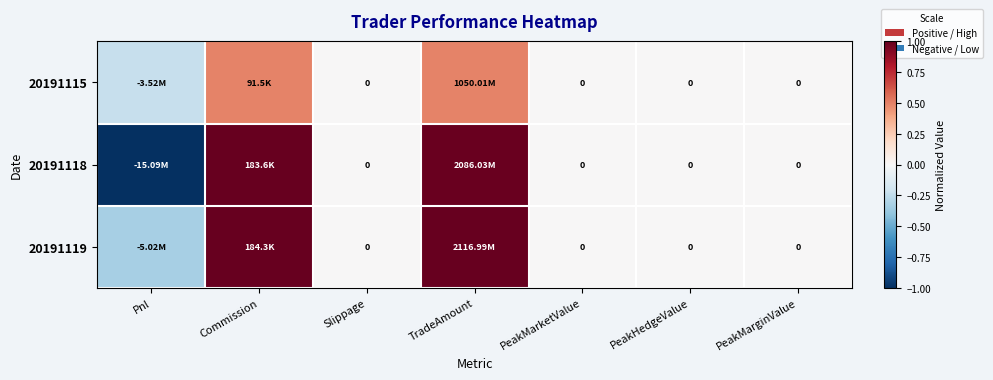

Rank the series by their average value, from lowest to highest.

20191115, 20191118, 20191119